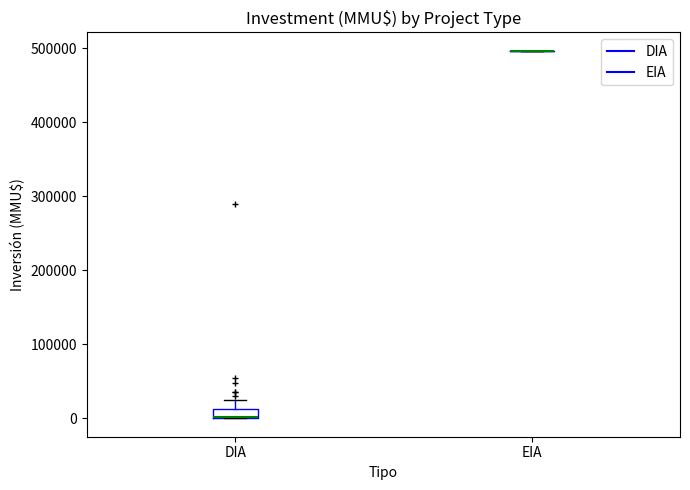

Which box is the tallest, from its lower edge to its upper edge?

DIA